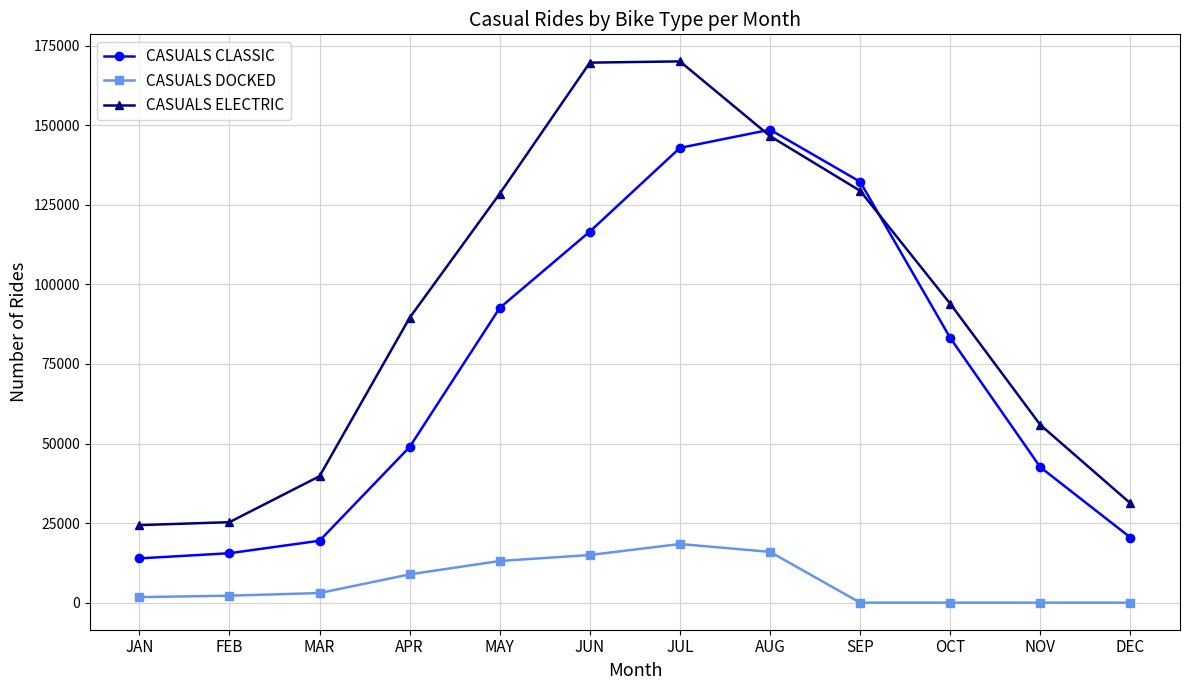

What is the maximum value for CASUALS ELECTRIC?

170052